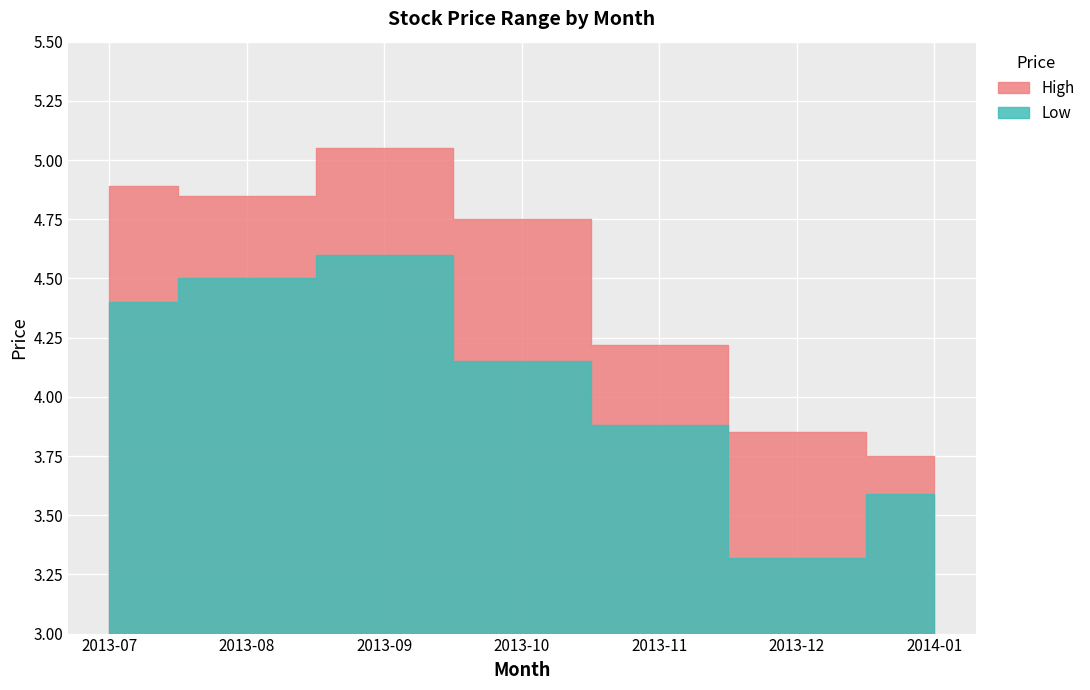

The Low series shows 4.8 at 2014-01. True or false?

False